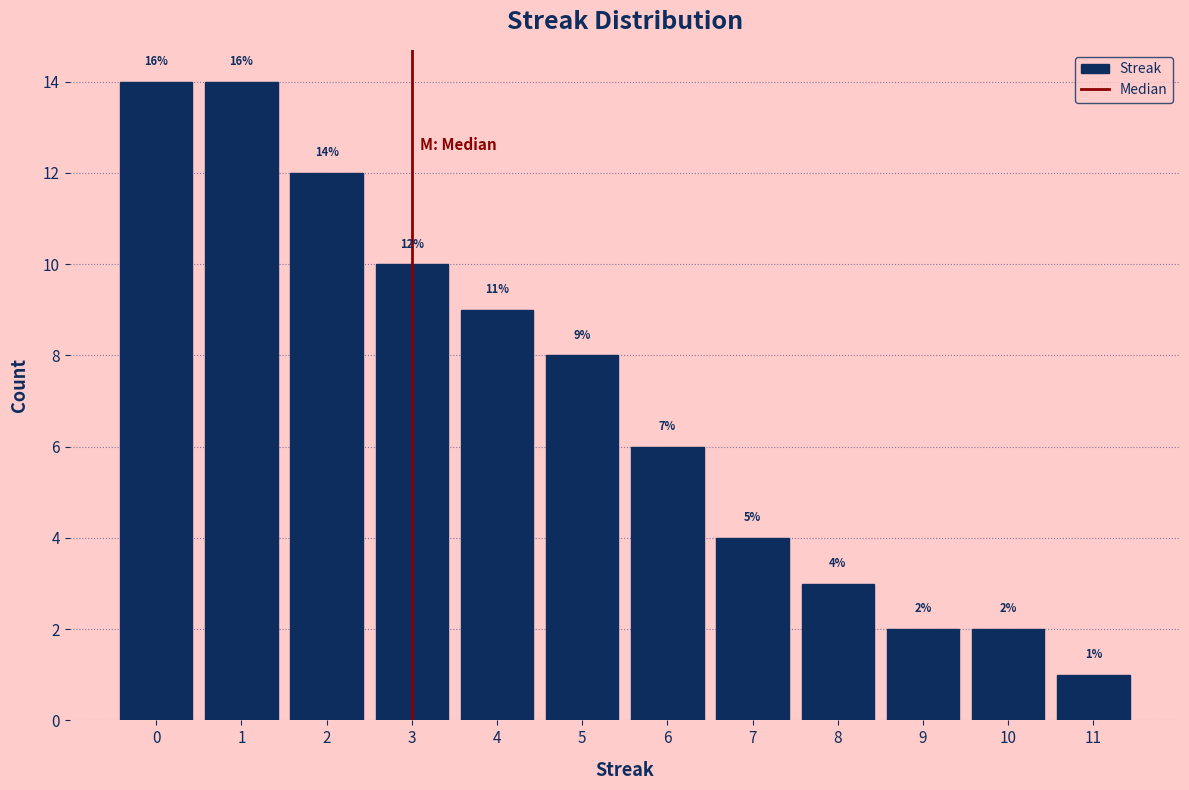

Reading left to right, list all the values displayed in this chart.

0=14	1=14	2=12	3=10	4=9	5=8	6=6	7=4	8=3	9=2	10=2	11=1